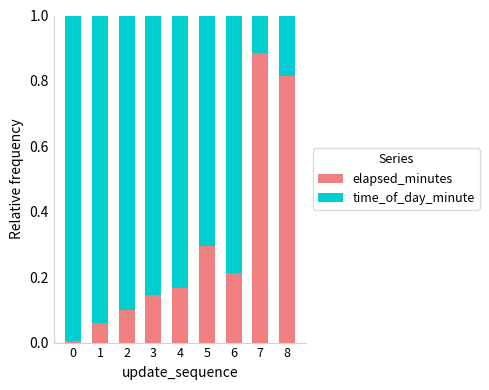

What is the total value across all series at 8?

1.0